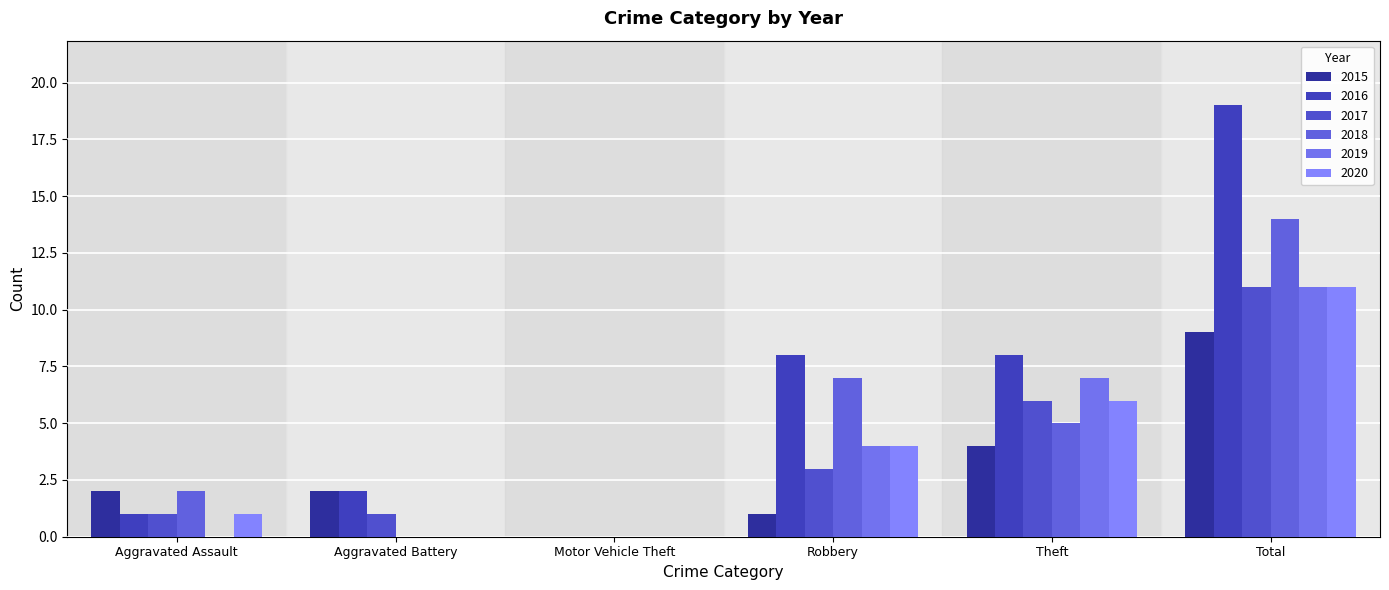

What is the difference between the maximum and minimum values in the 2015 series?

9